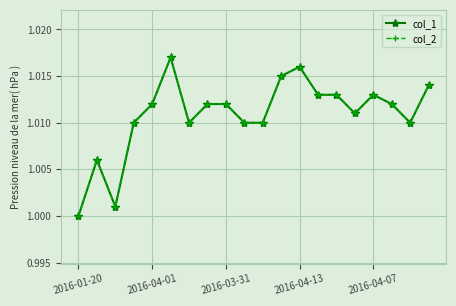

What is the lowest value of the col_2 series?

1.0